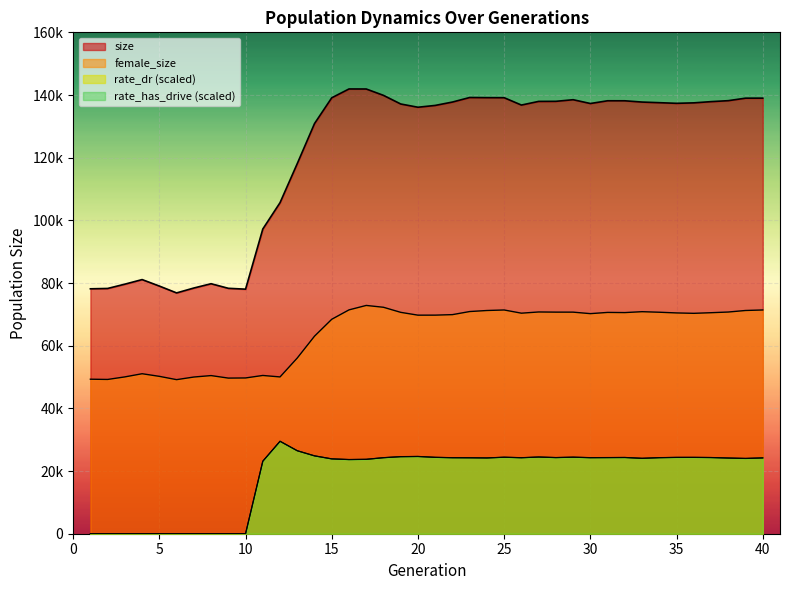

How many interior local peaks does the rate_has_drive series have?

7